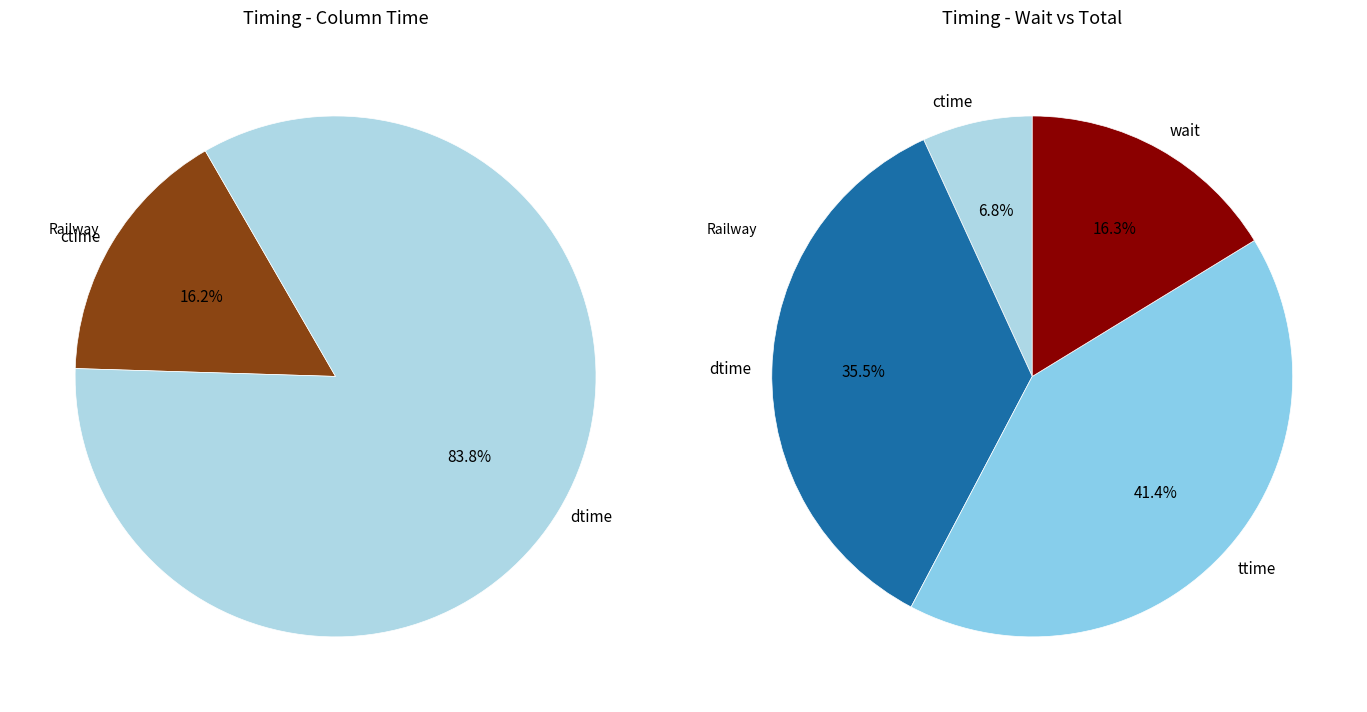

What is the smallest slice in the pie chart?

ctime